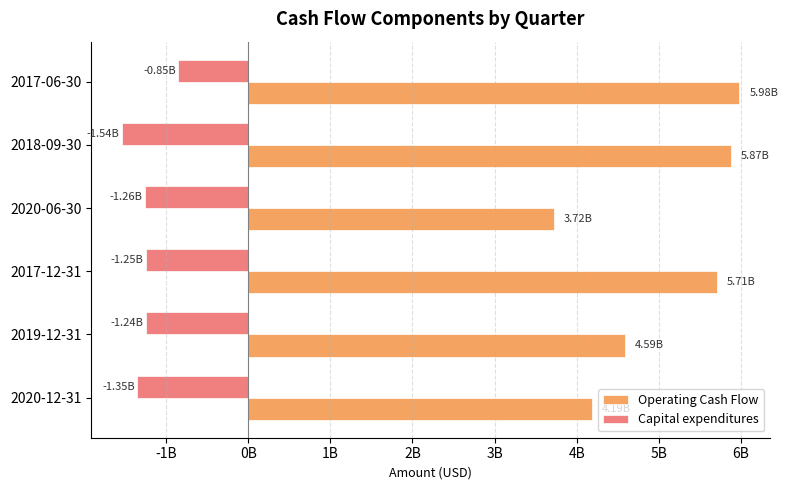

What is the sum of all Capital expenditures values?

-7492700000